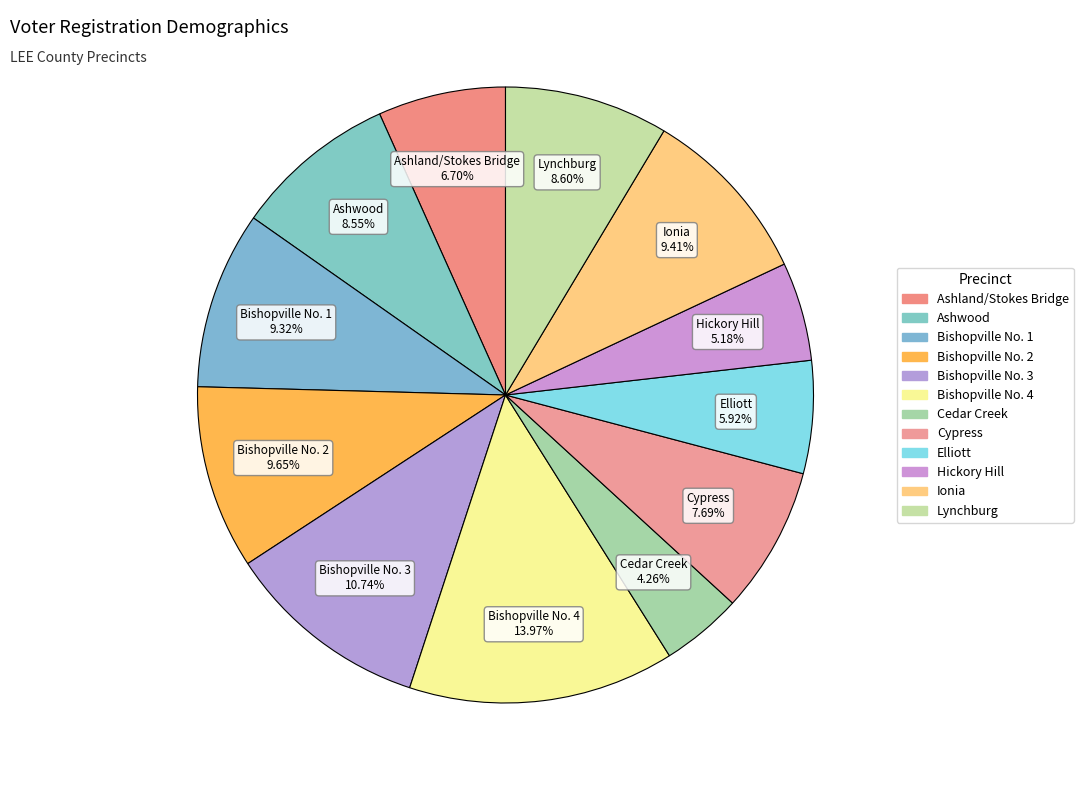

Which slice is the smallest?

Cedar Creek